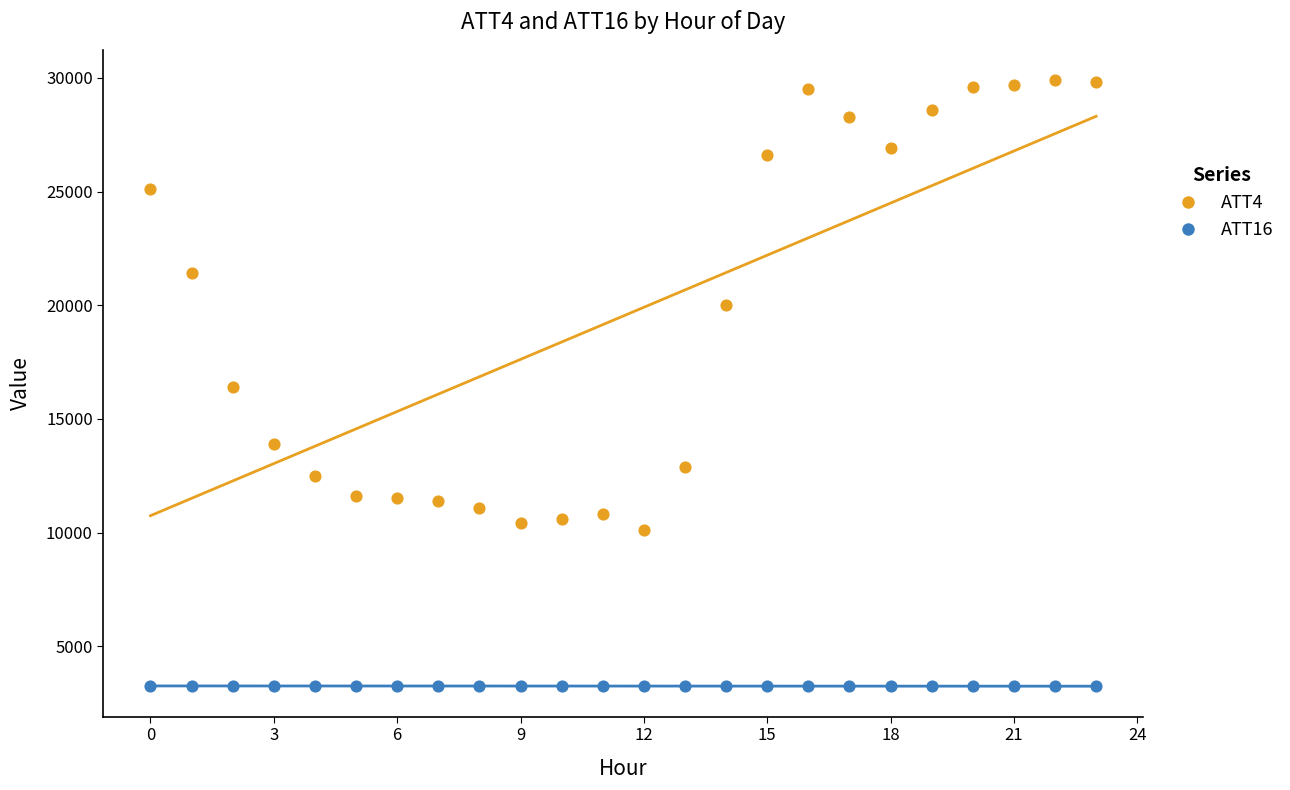

Which series has the largest Y range (max minus min)?

ATT4